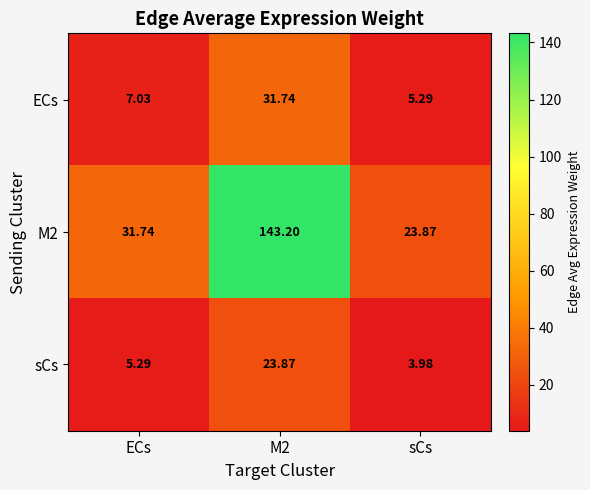

At which label does M2 first exceed 31?

ECs